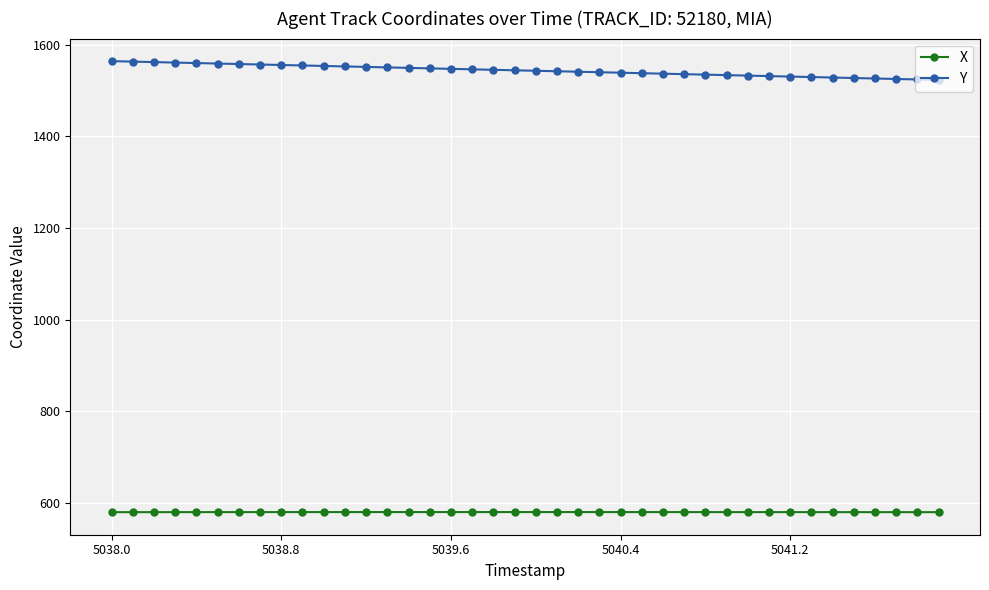

True or false: X and Y cross at least once.

False